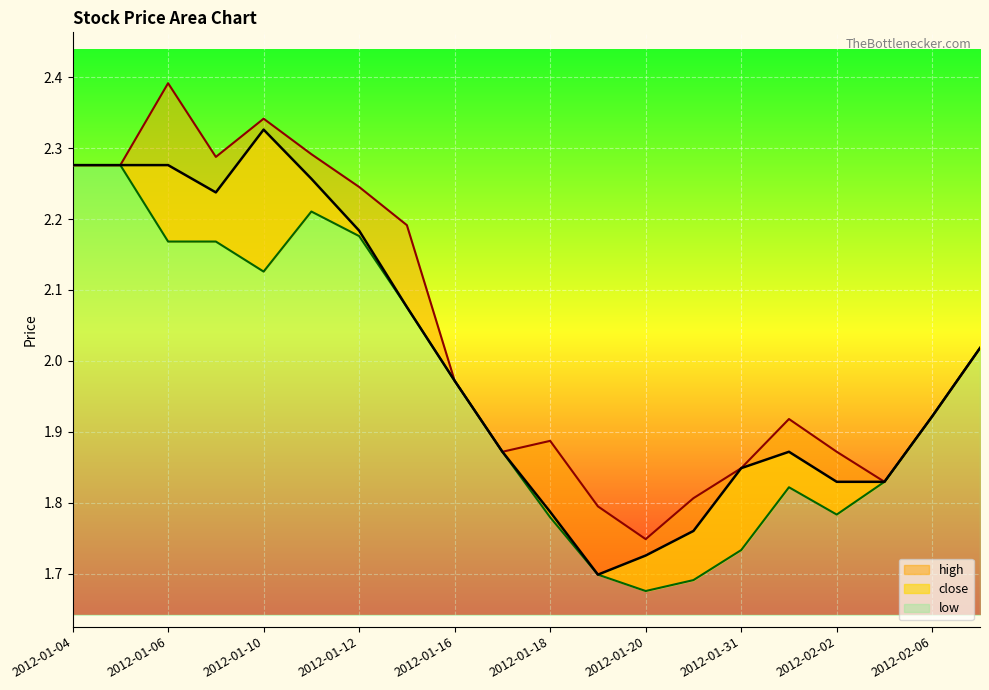

True or false: close and high cross at least once.

False